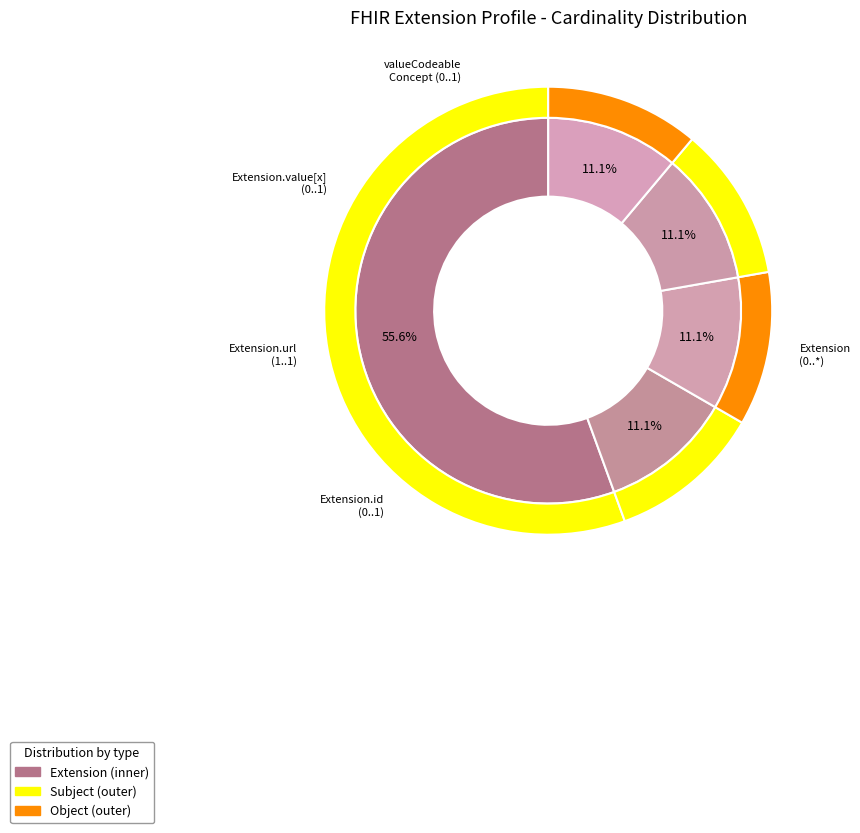

Does any single category account for the majority?

Yes